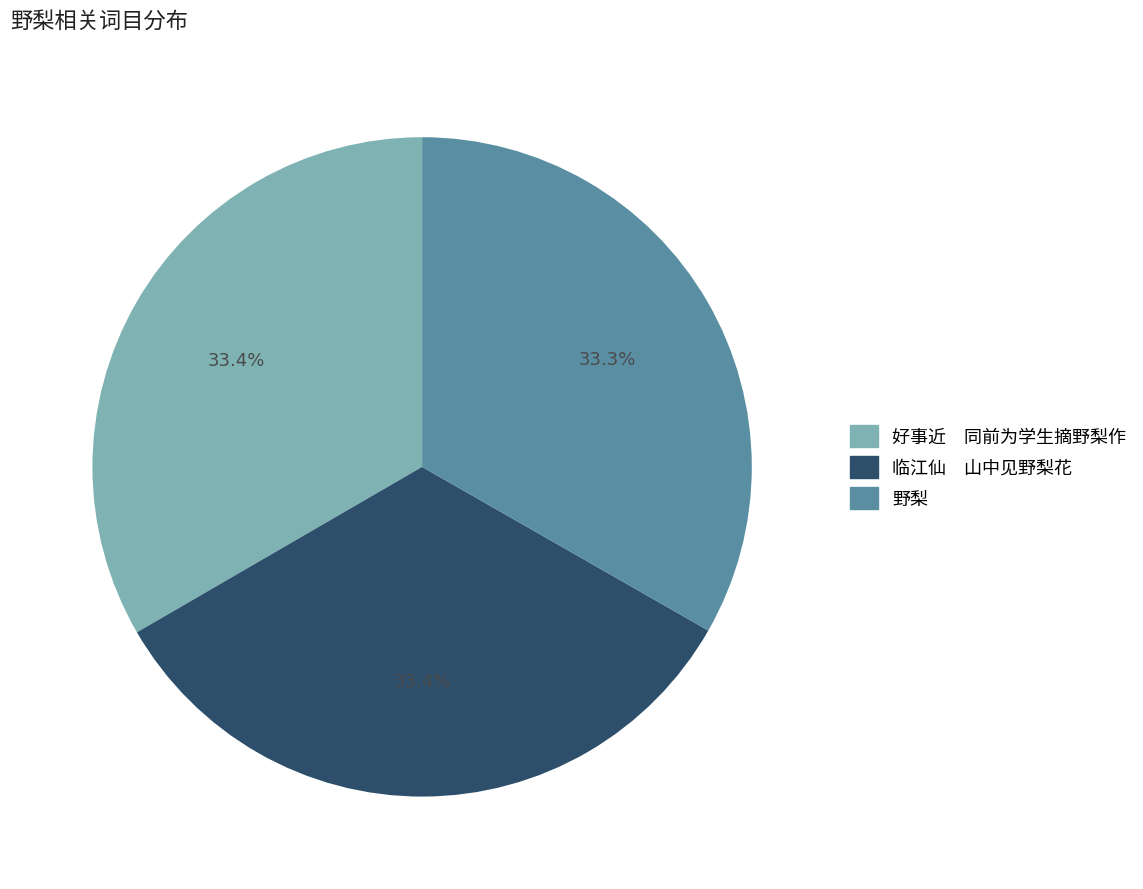

How many slices are in this pie chart?

3